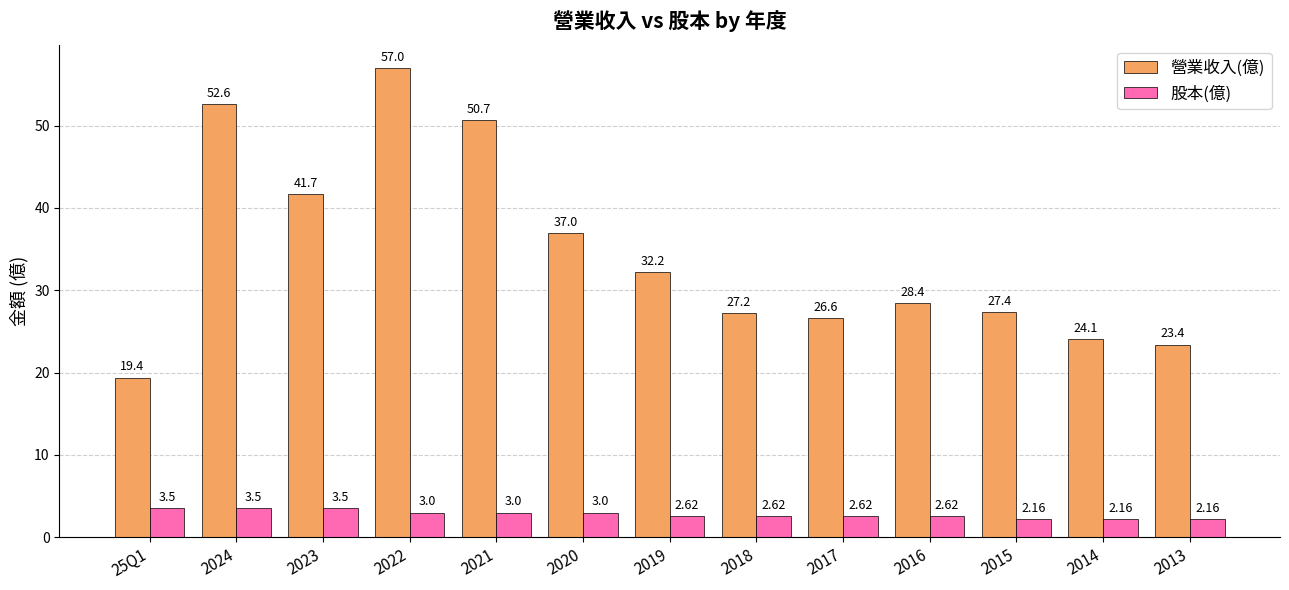

How many distinct data groups are displayed?

2